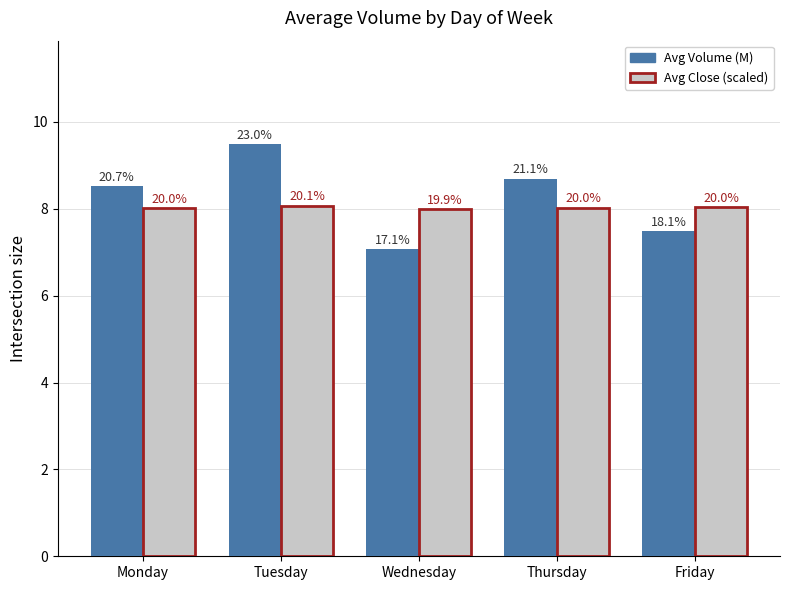

What is the smallest value displayed?

7.1